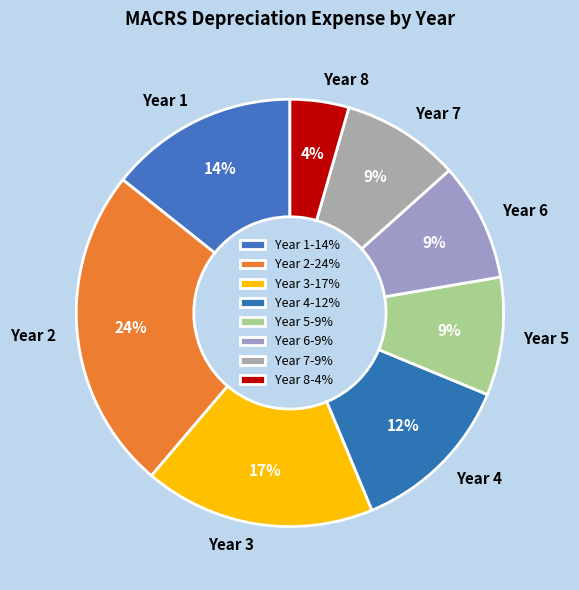

To the nearest percent, what portion does Year 4 represent?

12%